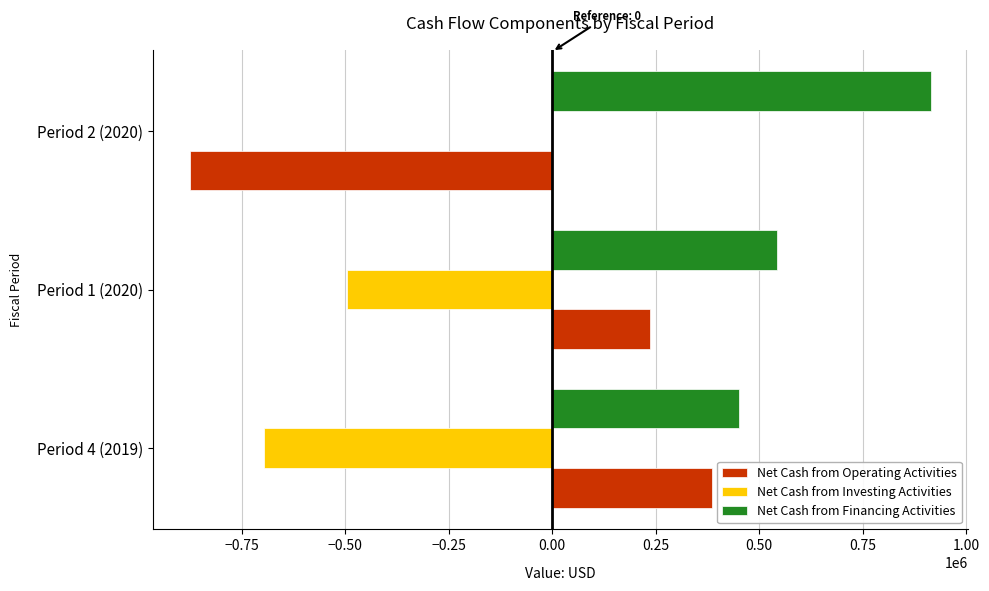

How many Net Cash from Financing Activities values are between 450000 and 915000?

3